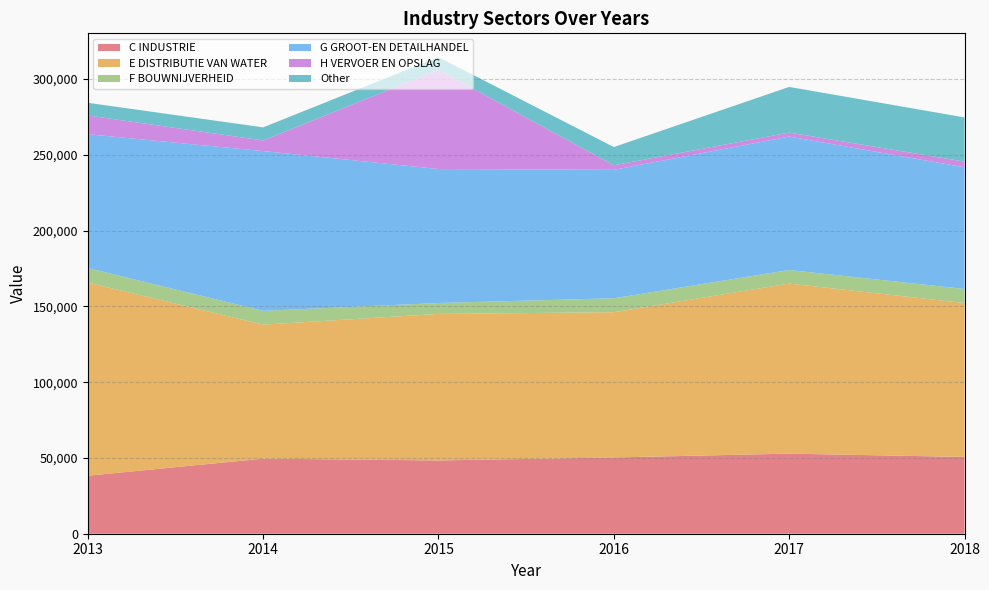

Reading left to right, extract all data points from this chart.

C INDUSTRIE: 38274.6	49542.8	48350.0	50309.9	52848.8	50663.9
E DISTRIBUTIE VAN WATER: 127417.9	88410.5	96658.5	95852.9	112199.4	101524.8
F BOUWNIJVERHEID: 9598.3	9090.4	7232.1	9178.3	8940.6	9313.0
G GROOT-EN DETAILHANDEL: 88306.2	105432.5	88405.6	84761.9	88043.9	80276.3
H VERVOER EN OPSLAG: 12393.0	7006.9	65440.6	2991.7	2638.2	3730.2
Other: 8339.8	8630.0	8347.6	12024.2	30132.4	29156.2